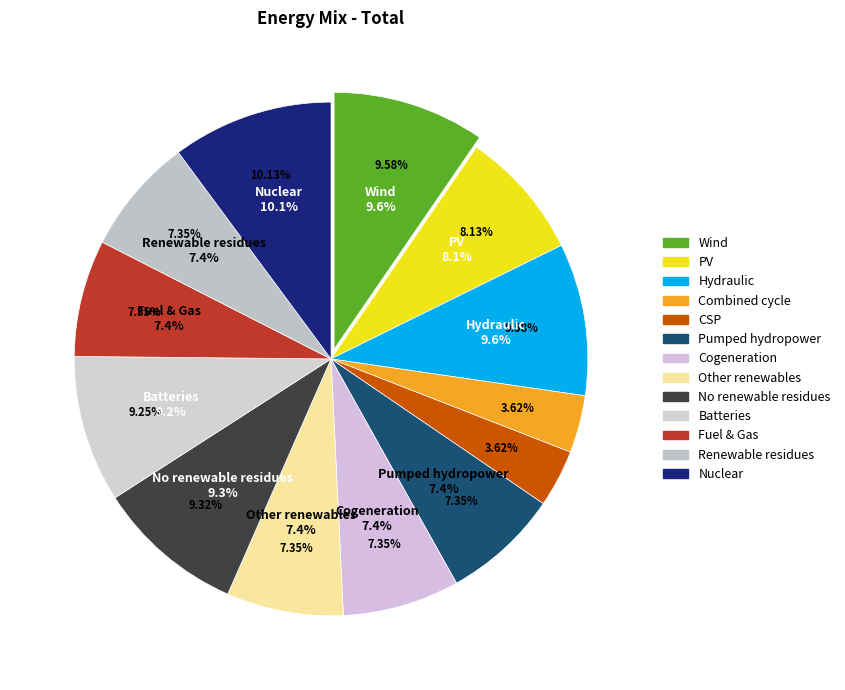

True or false: 3 accounts for 21% of the total.

False